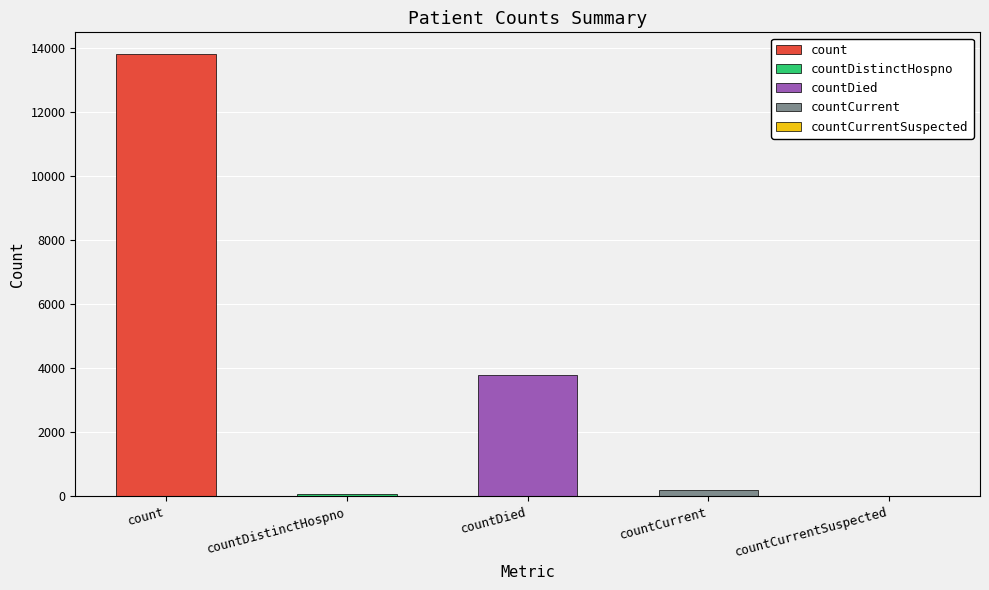

Is it true that the value at countCurrentSuspected is 0?

True